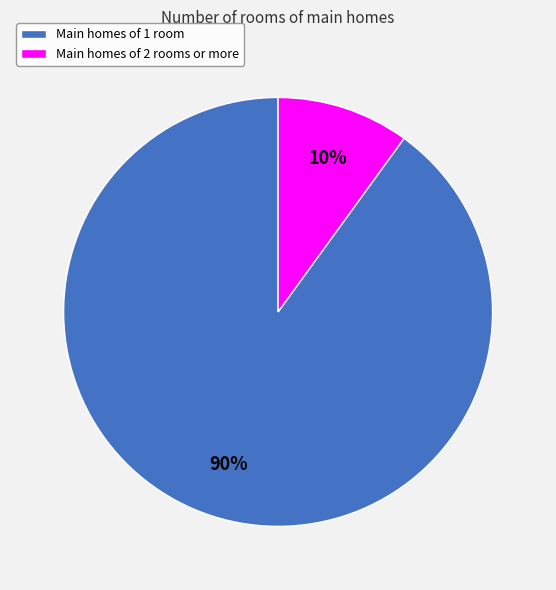

Is it true that Main homes of 2 rooms or more is 10% of the pie?

True